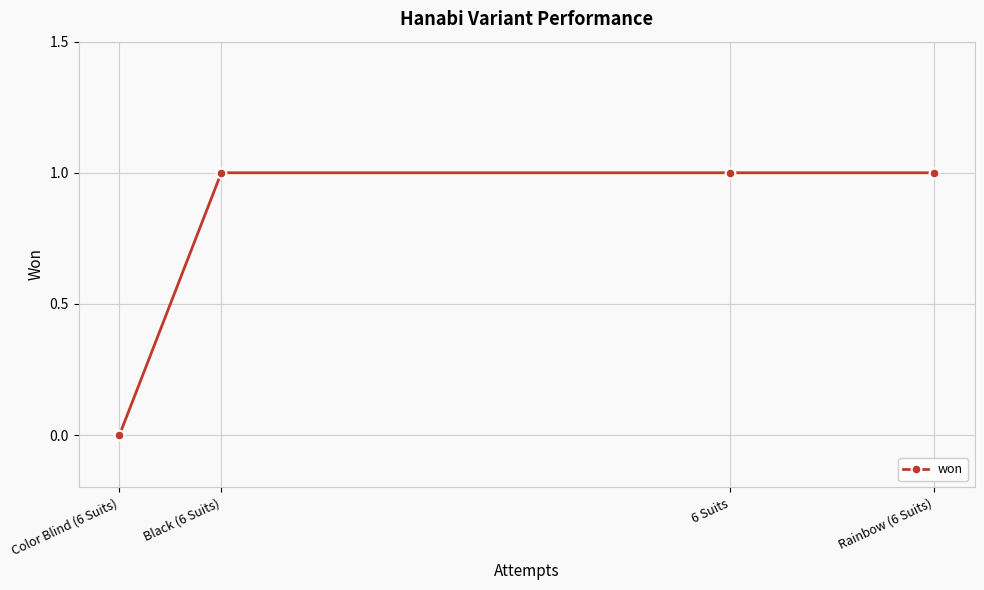

What is the sum of all values?

3